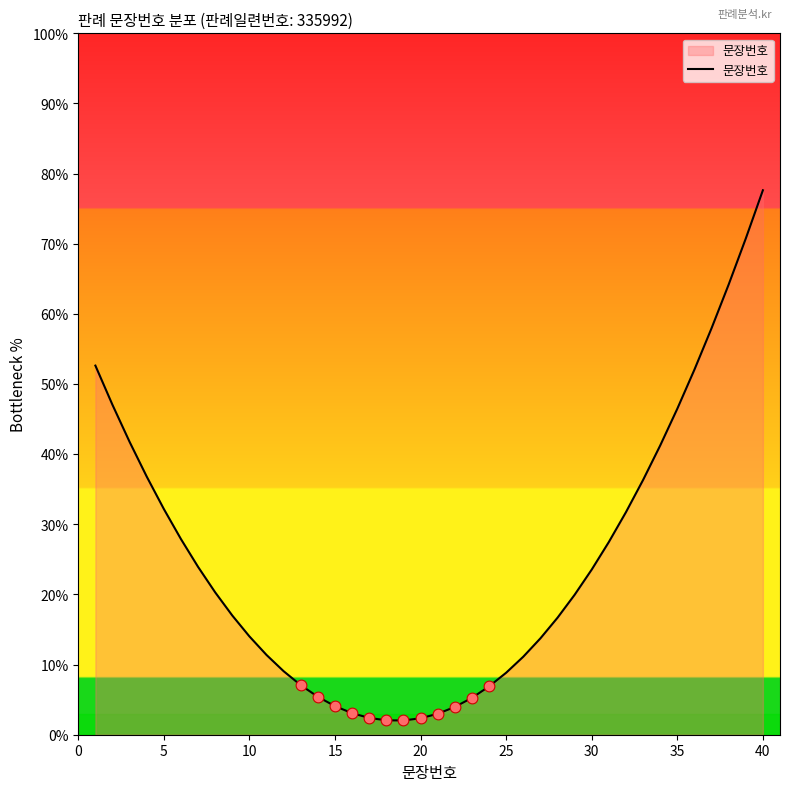

What is the smallest value displayed?

2.0